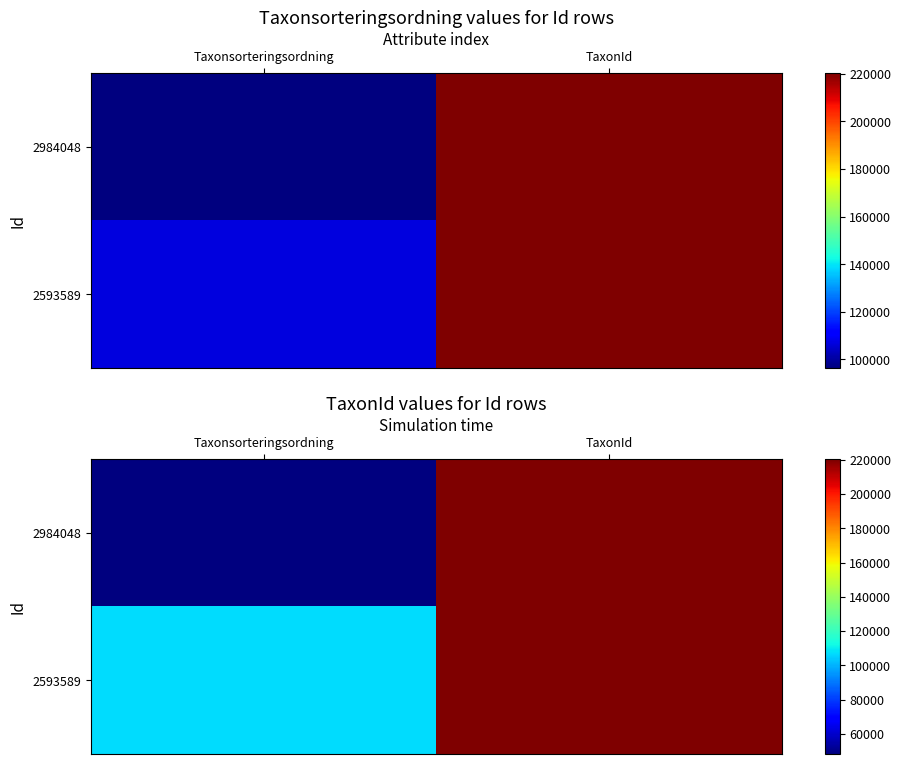

Is the value of 2984048 at TaxonId greater than the value of 2593589 at TaxonId?

No